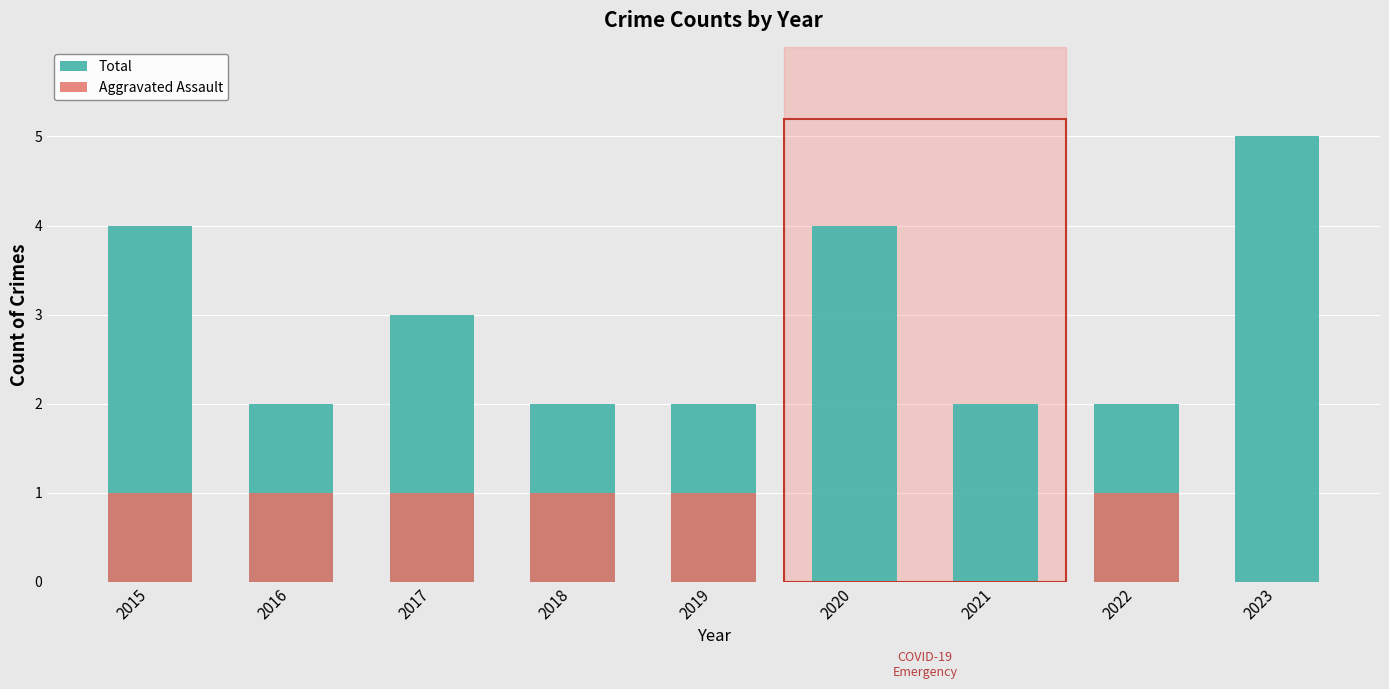

Does the chart contain any negative values?

No